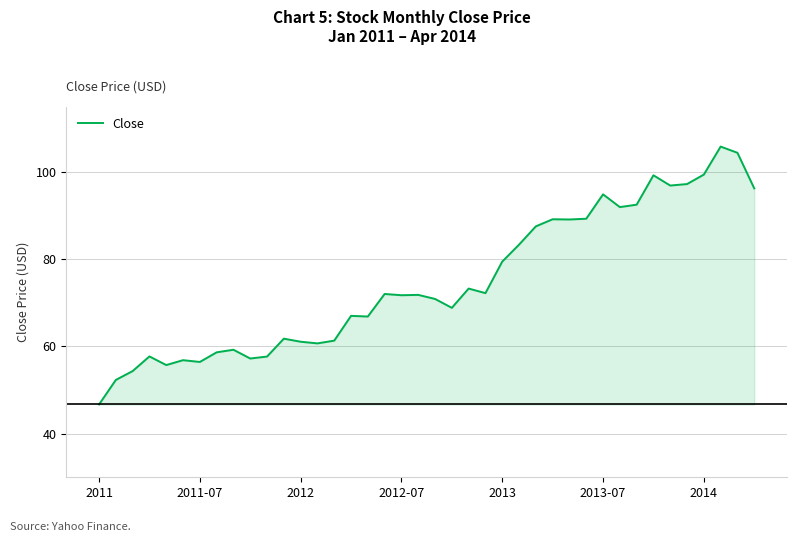

What is the smallest value displayed?

46.7